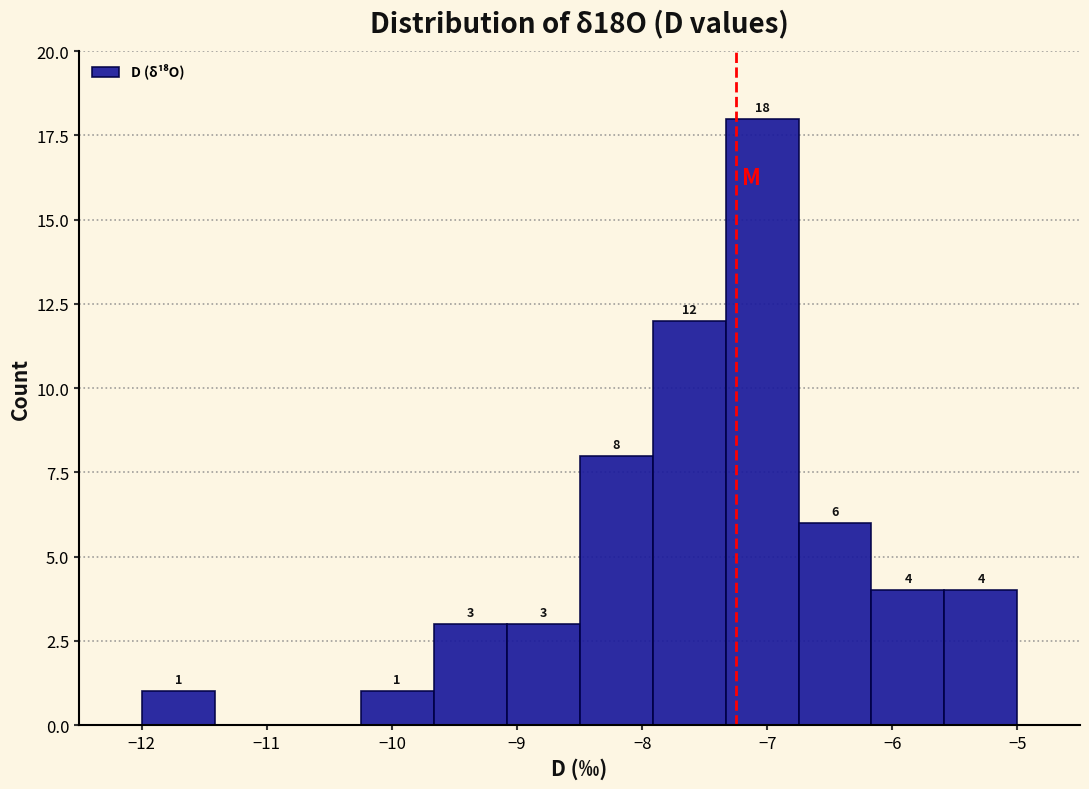

Which range on the x-axis has the tallest bar?

-7.3 to -6.7